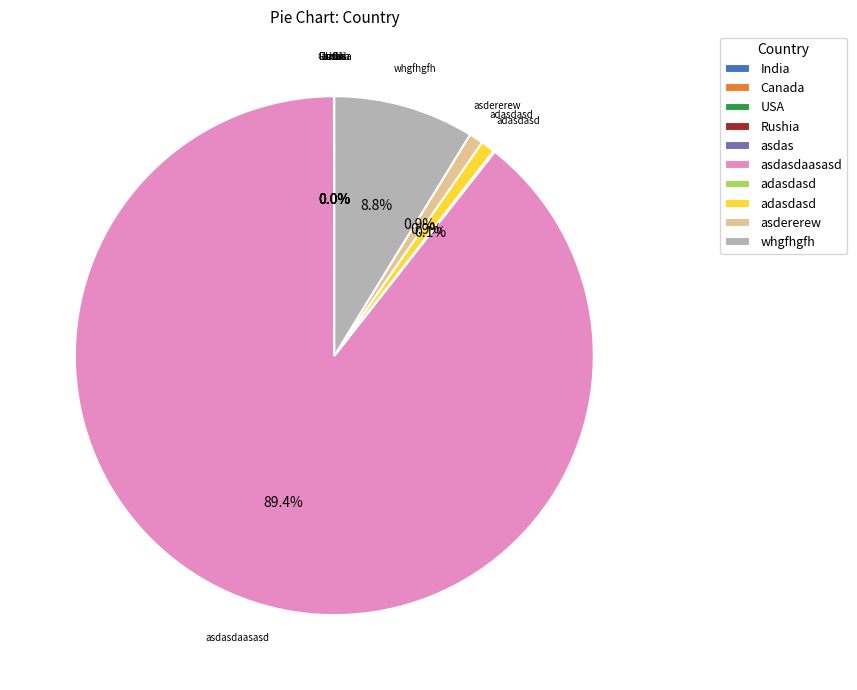

Is there any slice that represents more than half of the pie?

Yes